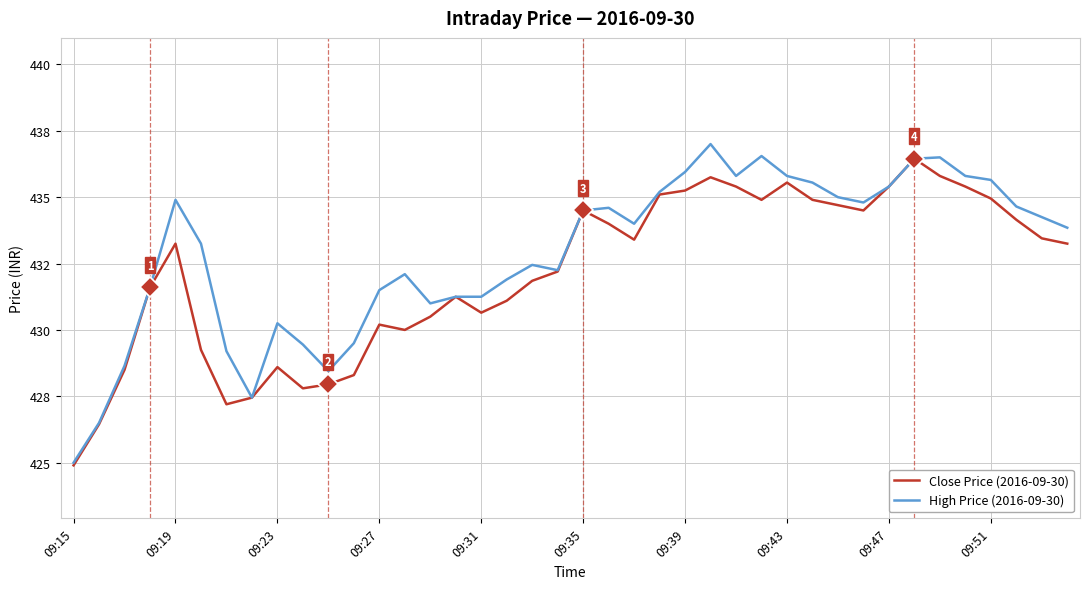

Does the chart have visible grid lines?

Yes